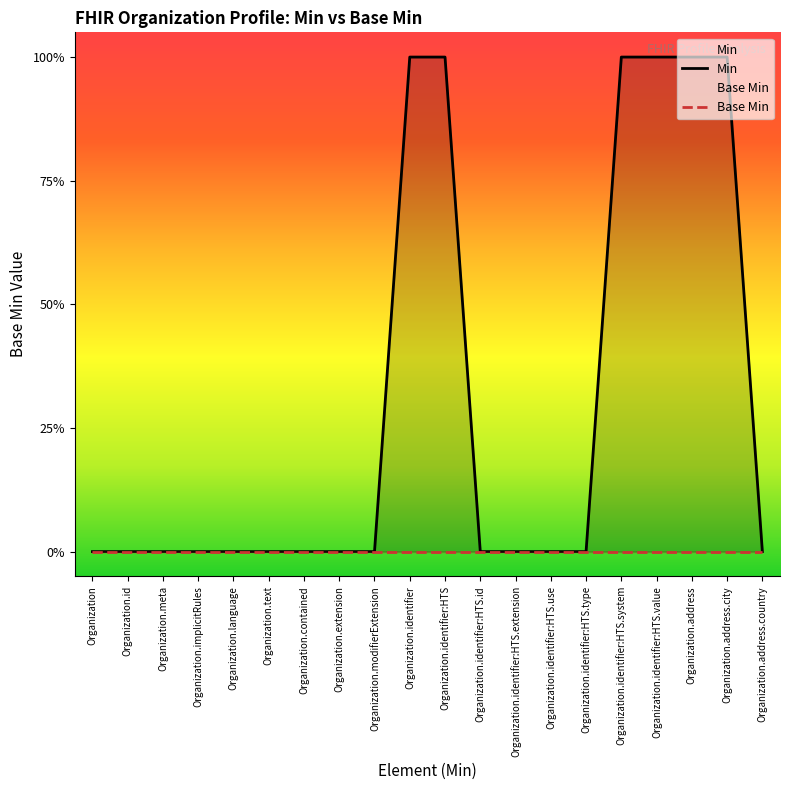

At which label is Base Min closest to 0?

Organization